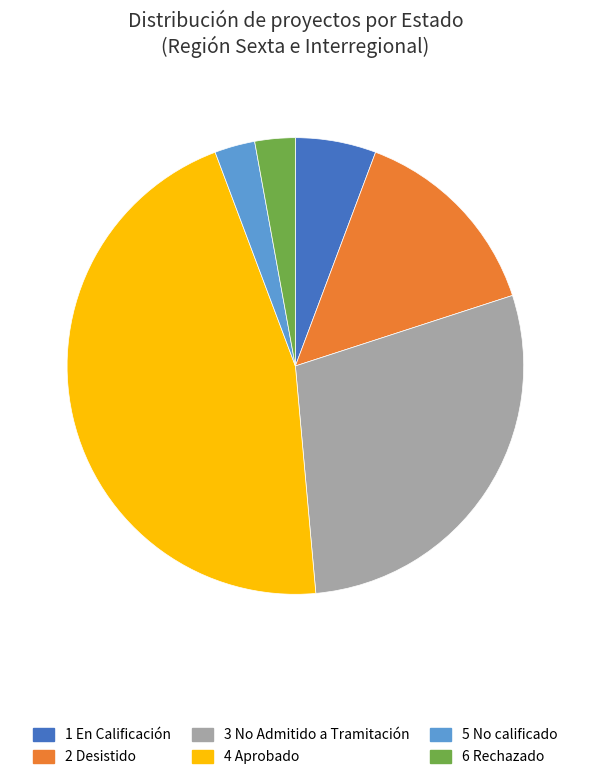

Which has a higher value, 3 No Admitido a Tramitación or 1 En Calificación?

3 No Admitido a Tramitación